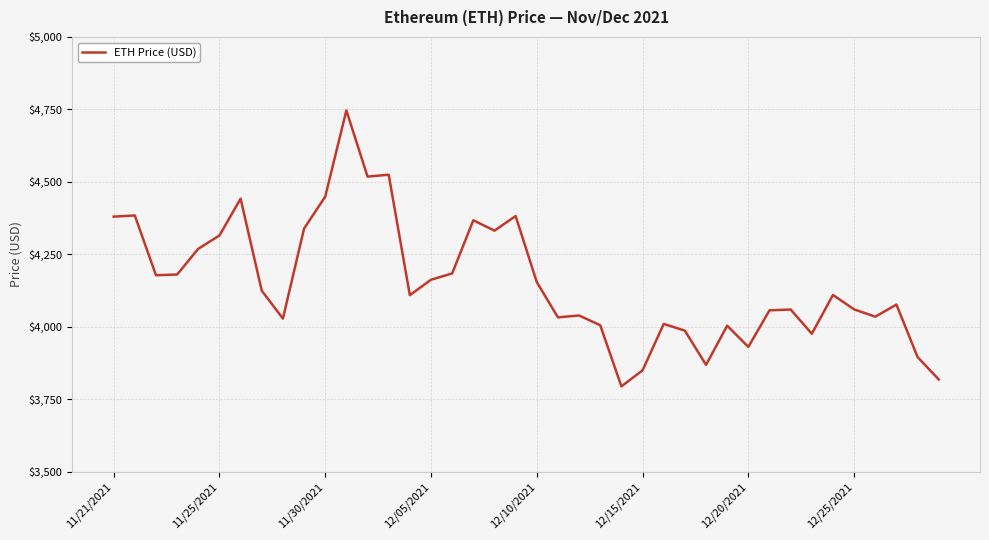

What is the minimum value shown in the chart?

3794.3